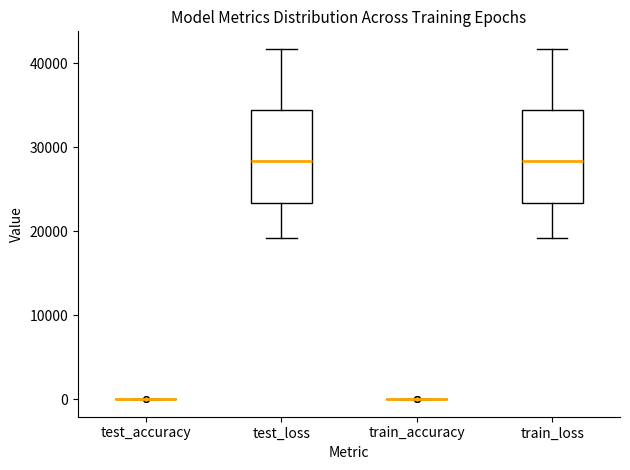

Reading left to right, transcribe this box plot: for each box, give where its median line is, the range the box spans, and where its two whiskers end, as read against the y-axis. The values are not printed on the chart, so give them approximately, as read against the axis.

test_accuracy: box collapsed to a line at 0, whiskers 0 to 0
test_loss: median 28000, box 23000 to 34000, whiskers 19000 to 42000
train_accuracy: box collapsed to a line at 0, whiskers 0 to 0
train_loss: median 28000, box 23000 to 34000, whiskers 19000 to 42000